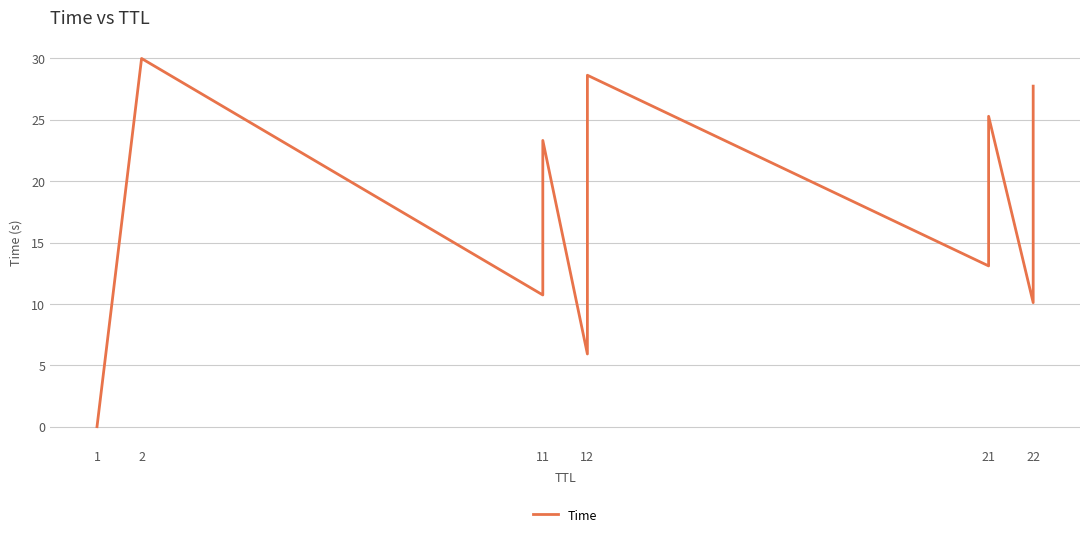

The chart shows a value of 10.7 at 11. True or false?

True